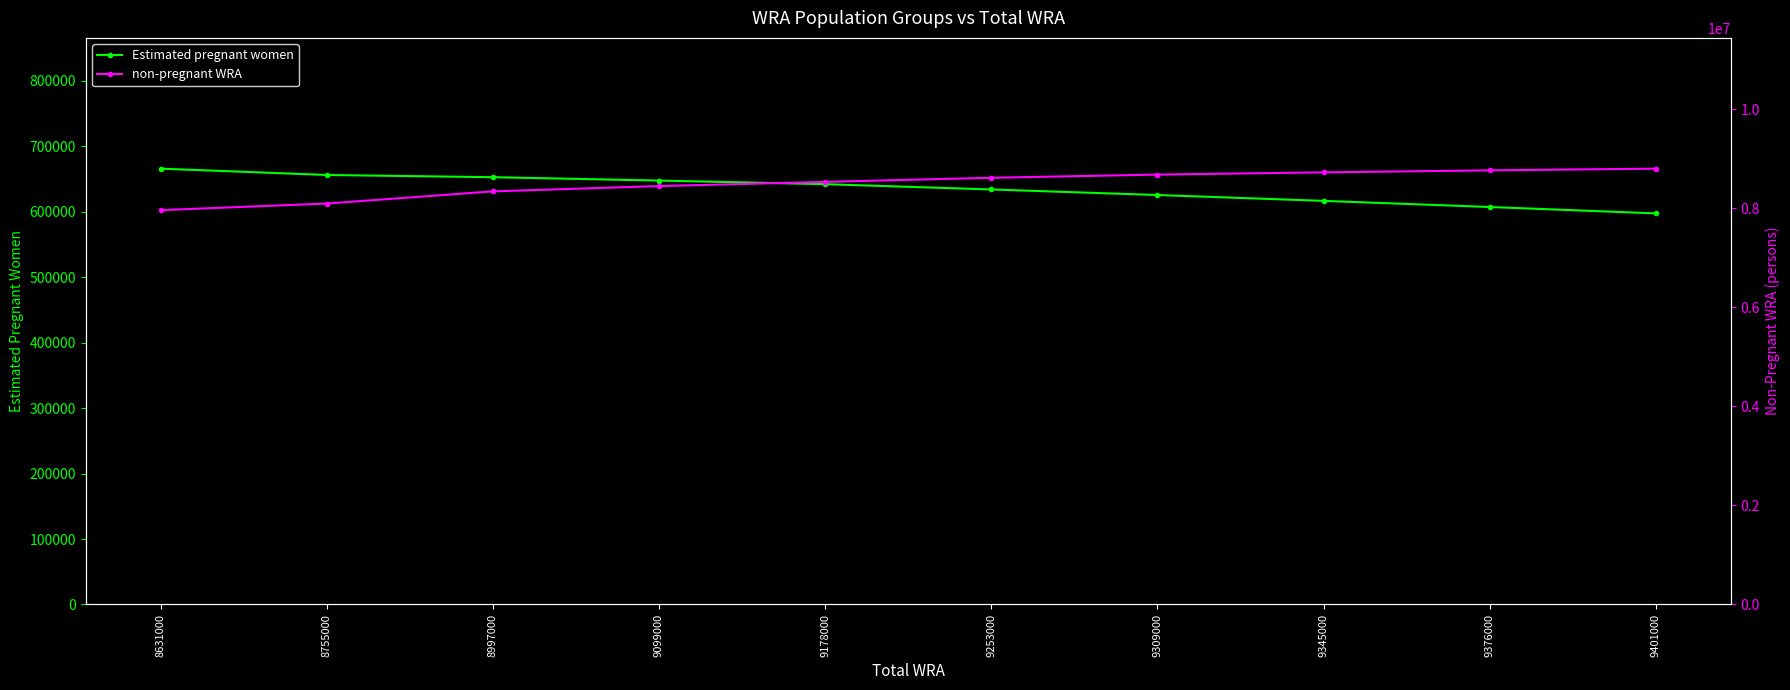

Which series changed the most between 9345000 and 9401000?

non-pregnant WRA